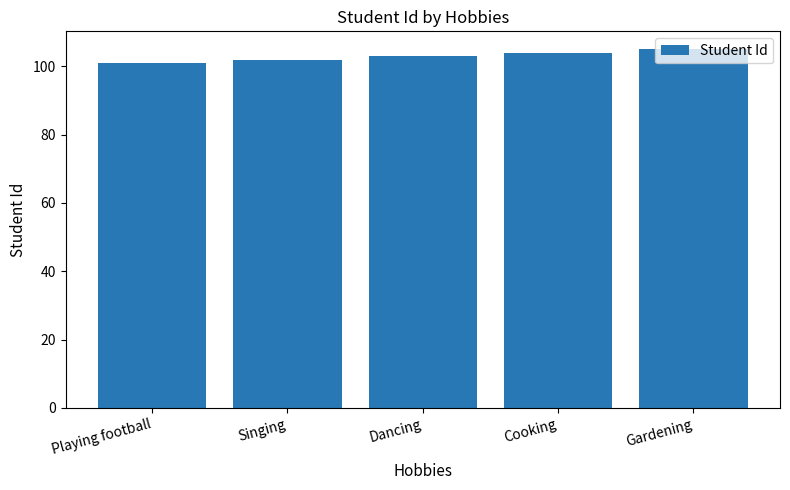

What is the average value?

103